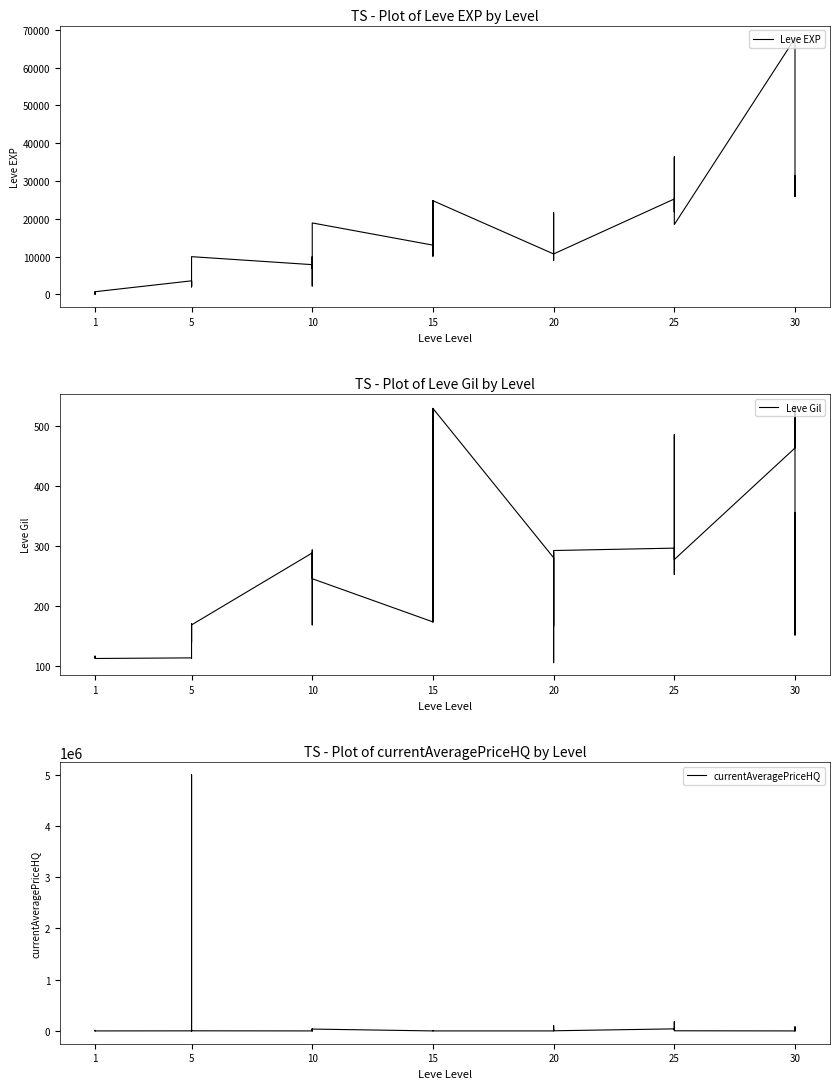

What is the average value of the Leve EXP series?

14347.5